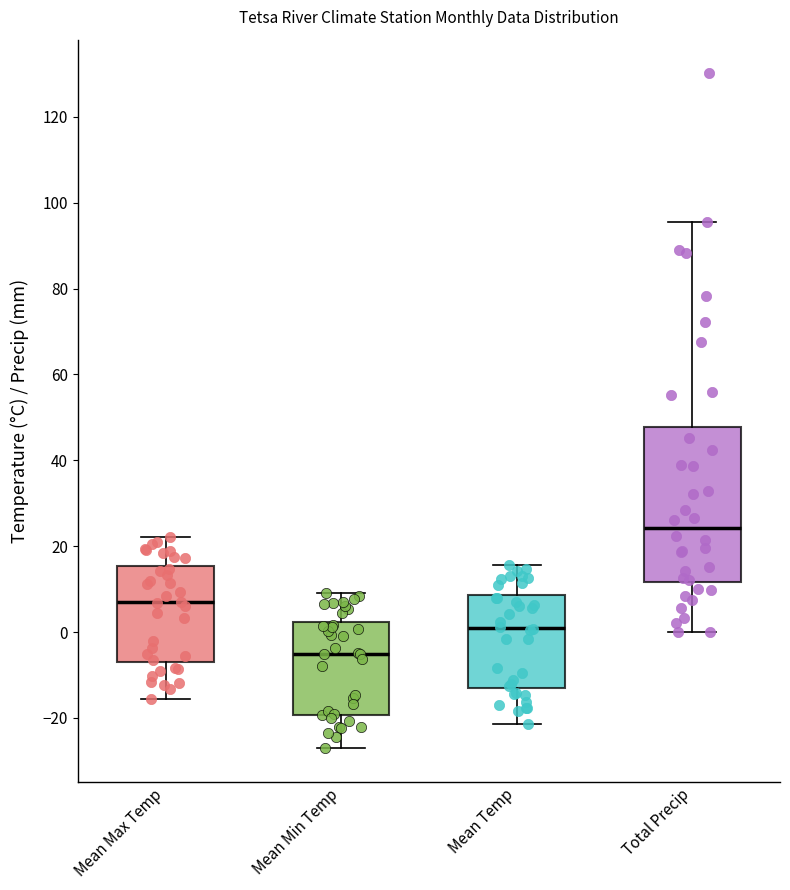

Comparing the boxes themselves (not the whiskers), which one is the tallest?

Total Precip